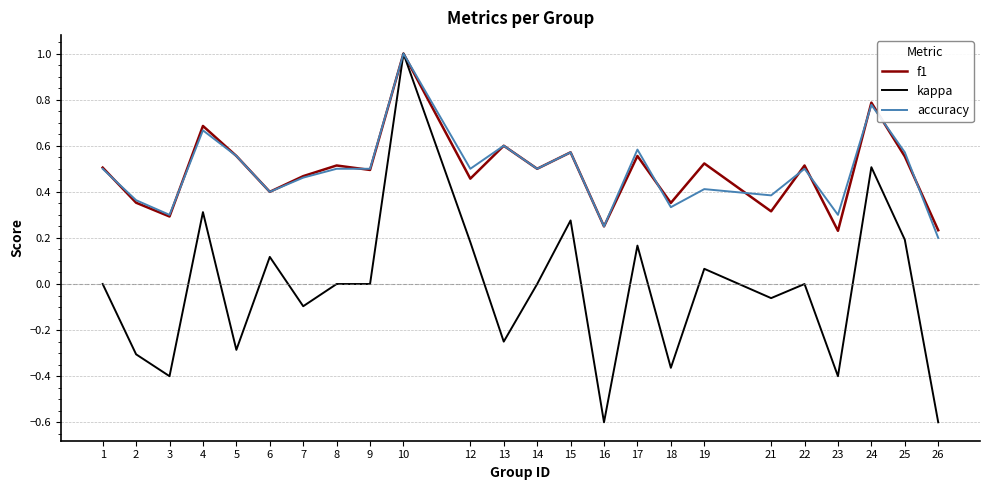

What is the minimum value for kappa?

-0.6